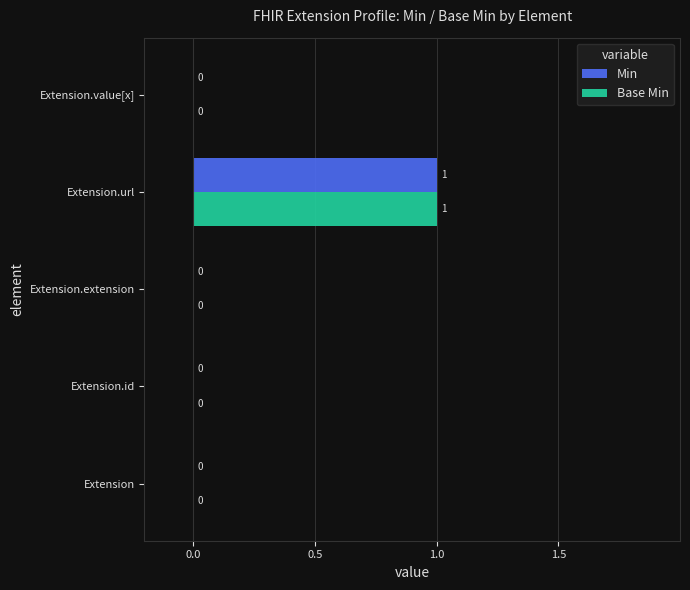

Is it true that Base Min equals -1 at Extension.id?

False